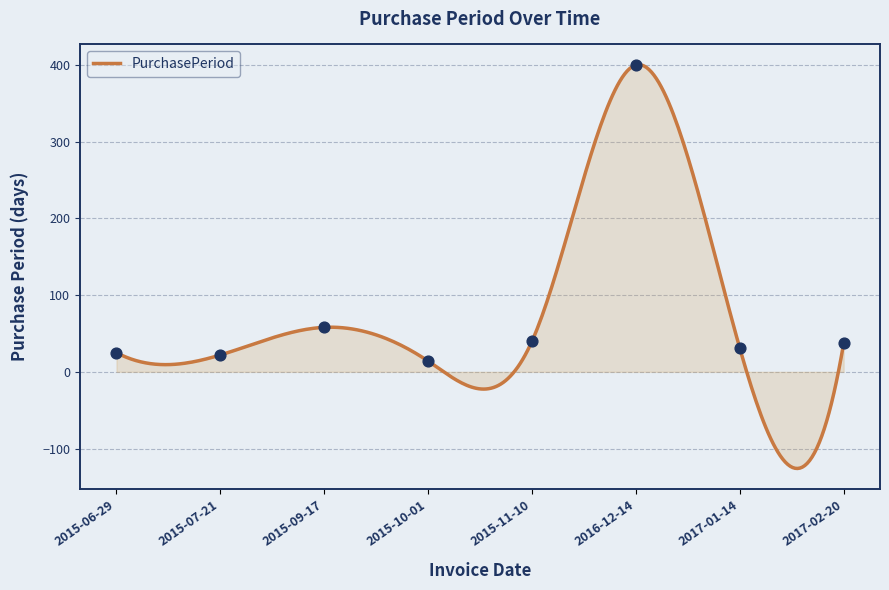

What is the change in value from 2015-07-21 to 2015-11-10?

+18